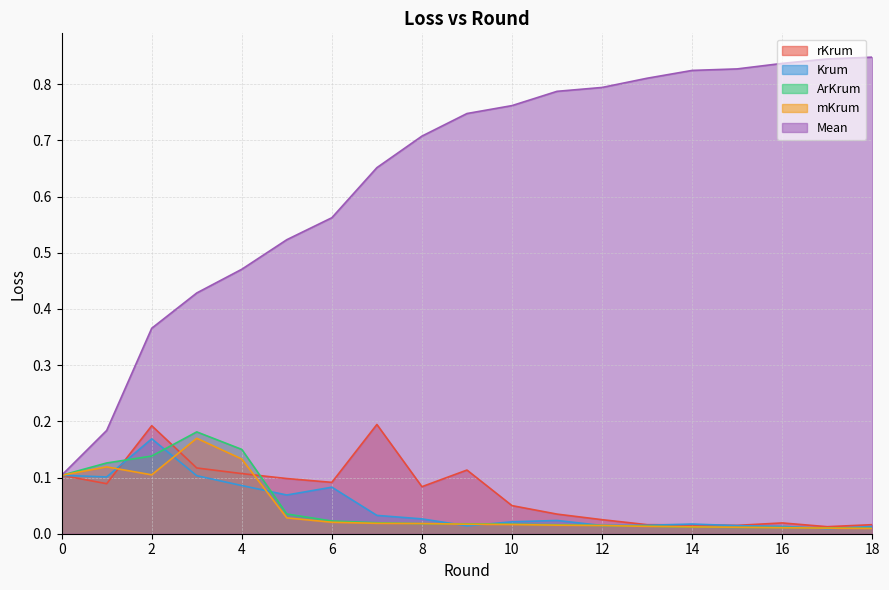

What is the value of the mKrum point at the 3rd from the left?

0.1